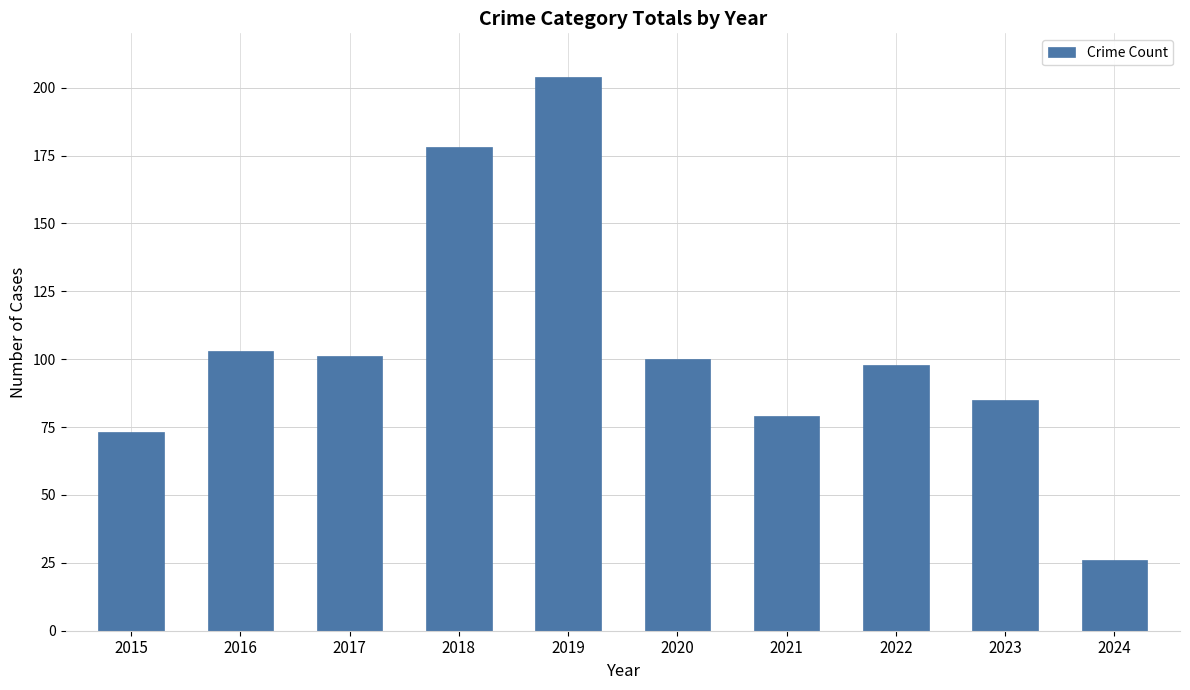

Reading left to right, transcribe all the data shown in this chart.

2015=73	2016=103	2017=101	2018=178	2019=204	2020=100	2021=79	2022=98	2023=85	2024=26